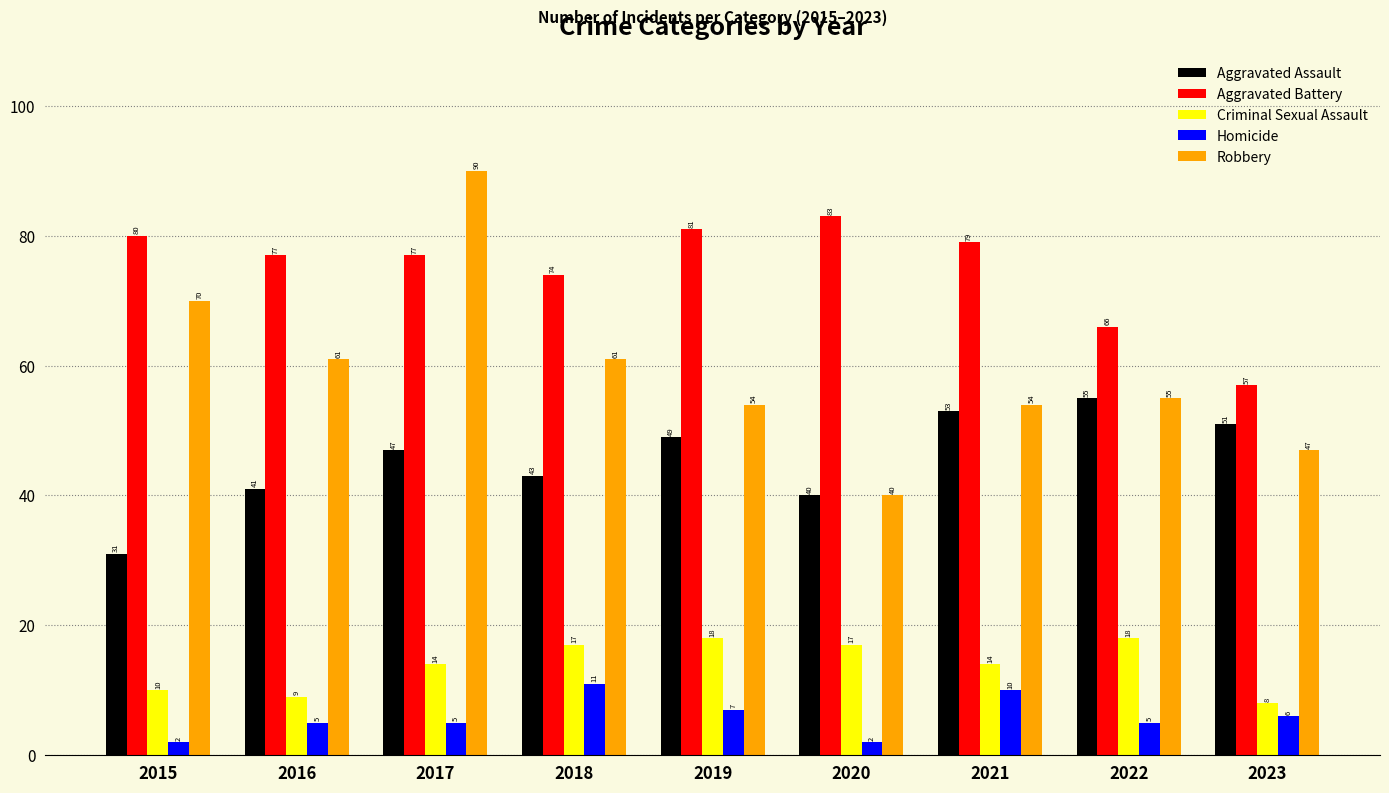

How many distinct data groups are displayed?

5